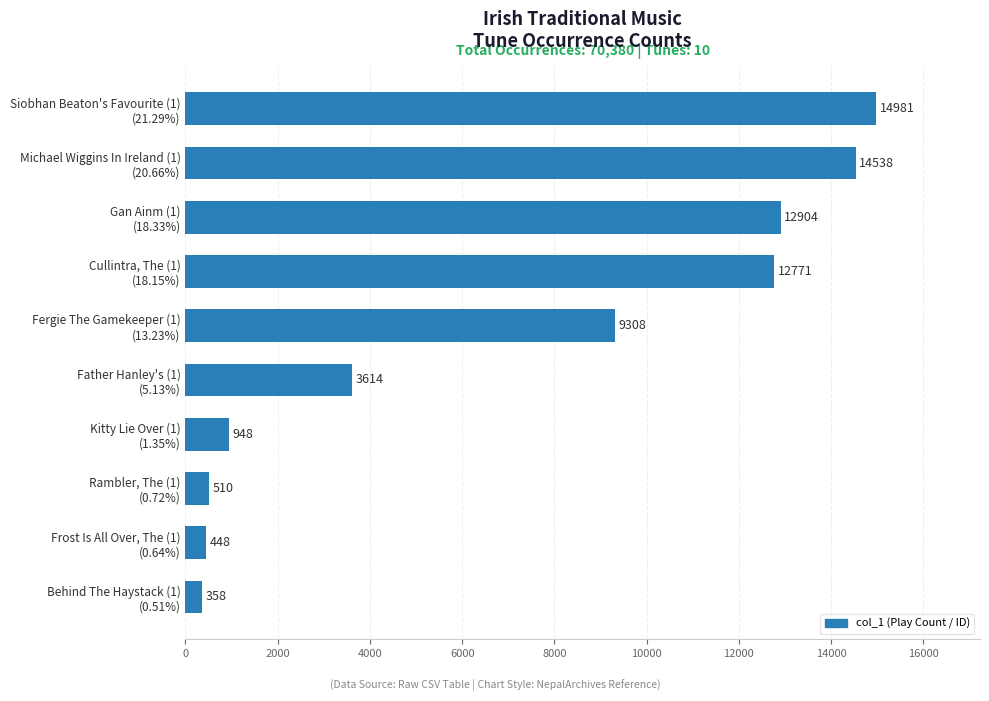

Are the bars grouped side by side (vs. stacked)?

No